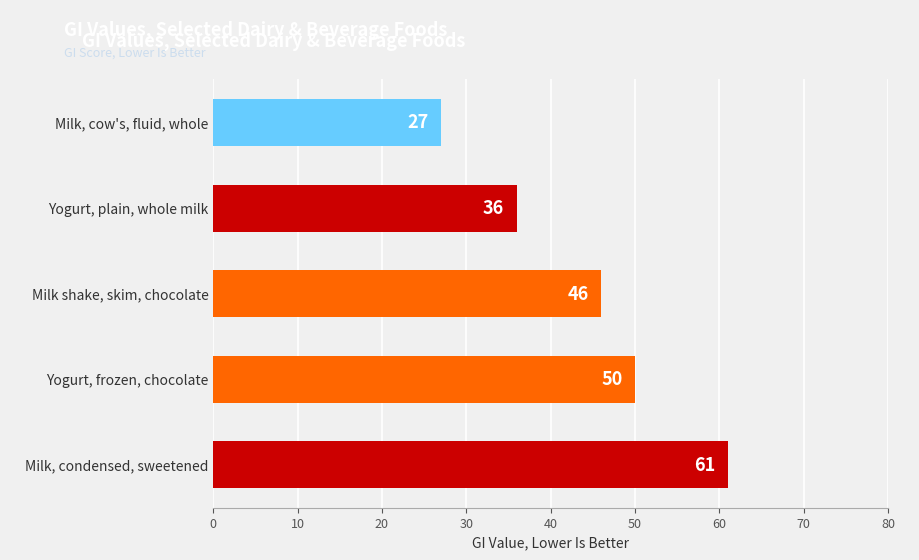

True or false: the data shows 64 at Yogurt, plain, whole milk.

False